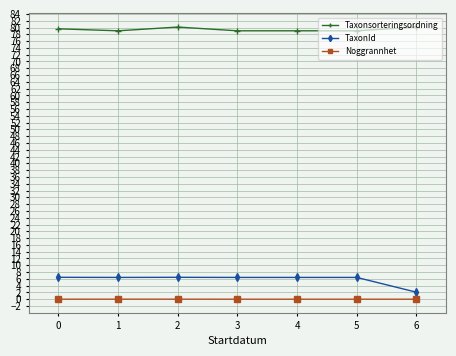

The value of TaxonId at 5 is 11.2. True or false?

False